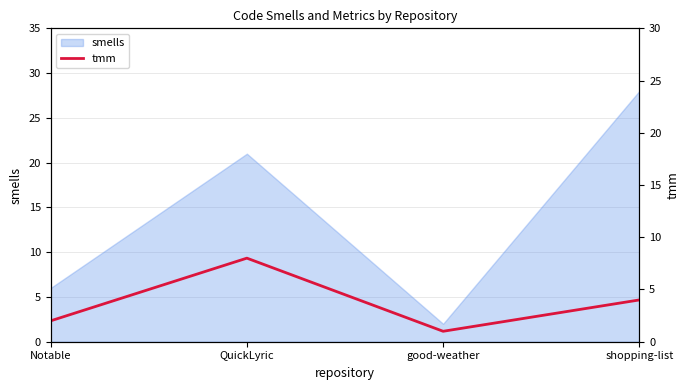

Is it true that the value at QuickLyric is 8?

True